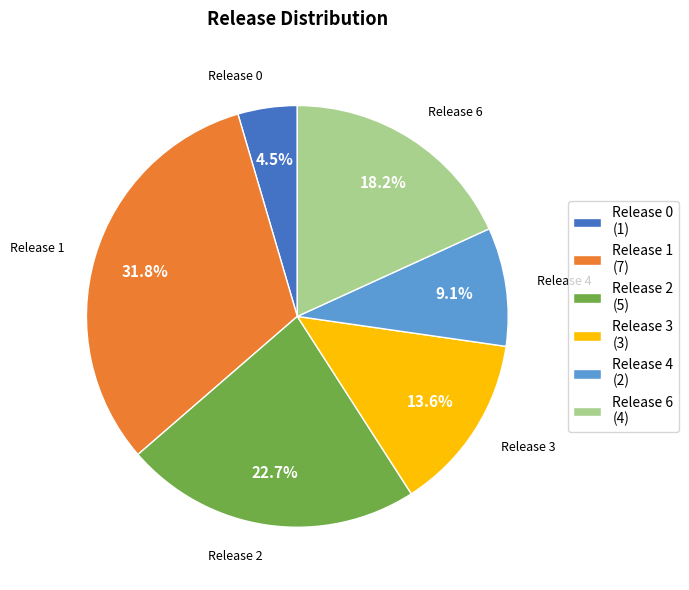

Does any single category account for the majority?

No